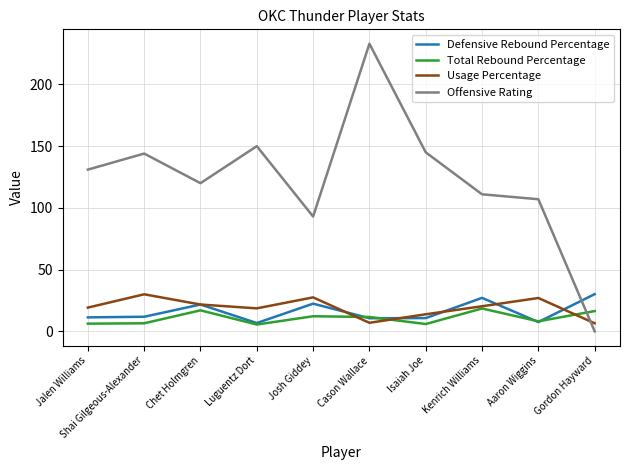

Rank the series at Isaiah Joe from highest to lowest value.

Offensive Rating, Usage Percentage, Defensive Rebound Percentage, Total Rebound Percentage